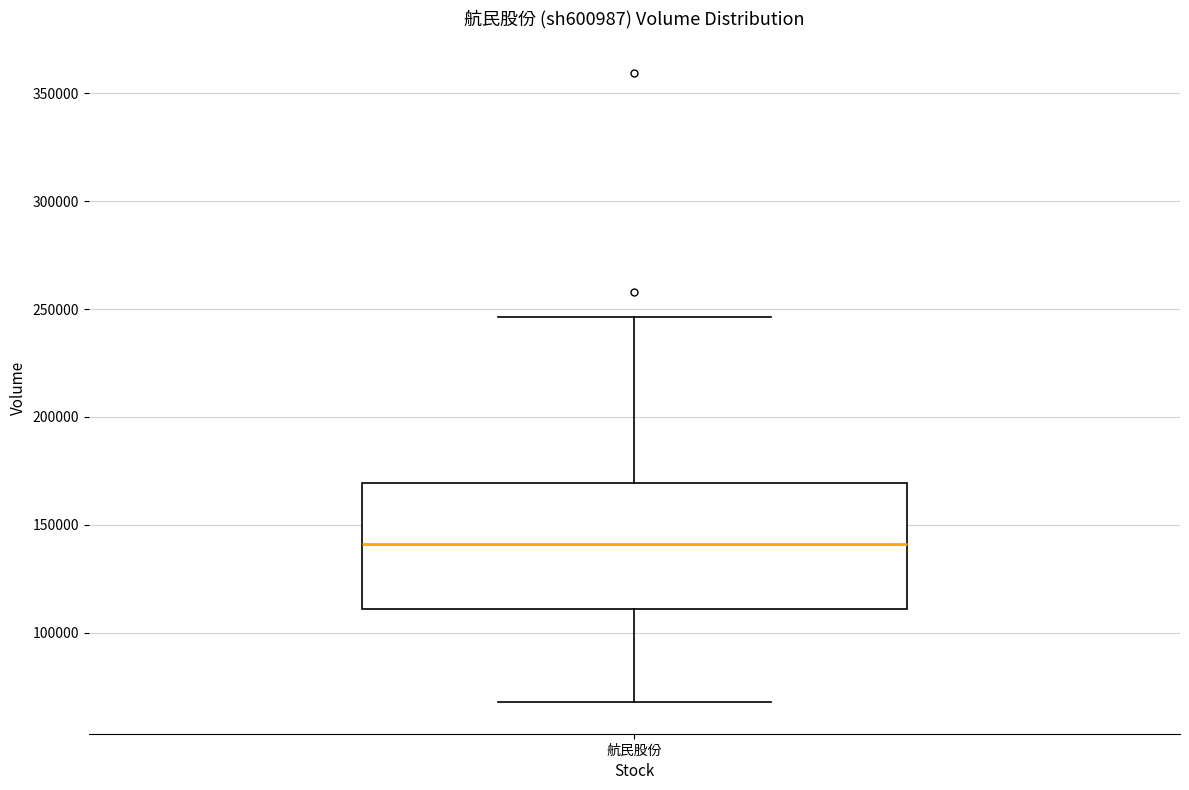

Where is the lower edge of the box for 航民股份 on the y-axis? The values are not printed on the chart, so give them approximately, as read against the axis.

110000